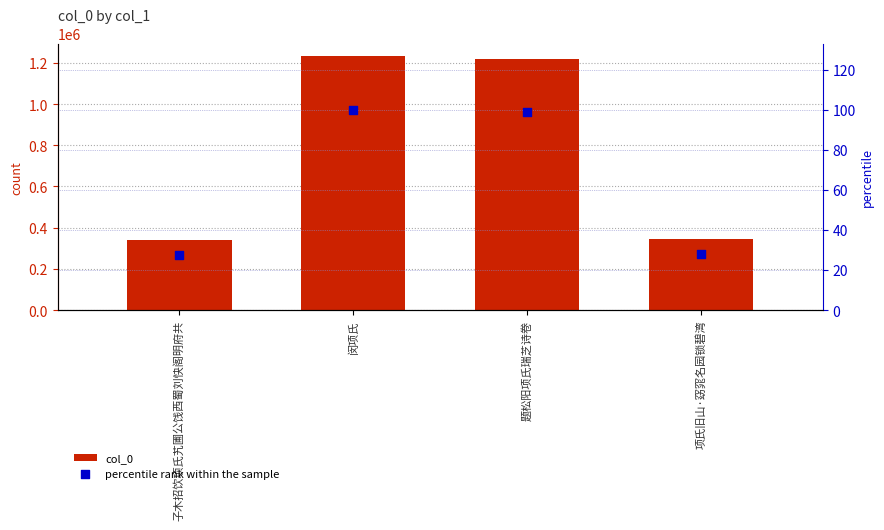

At how many categories does at least one series exceed 457326?

2